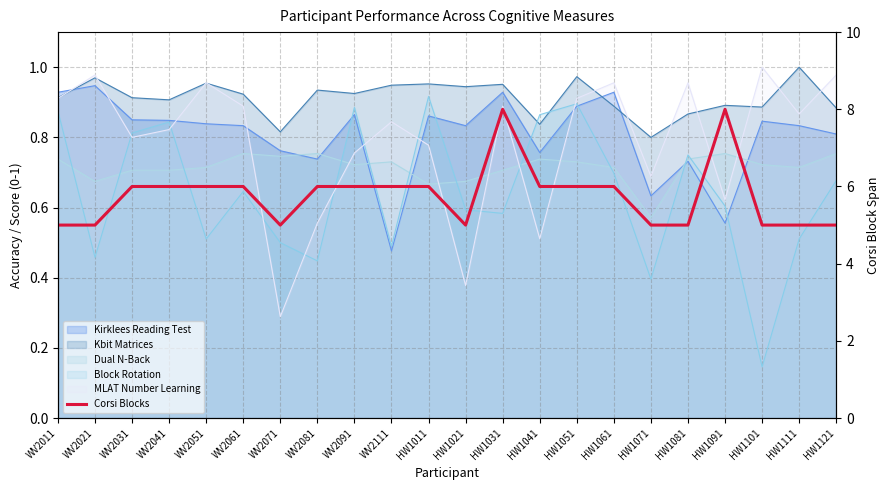

Does the chart have visible grid lines?

Yes